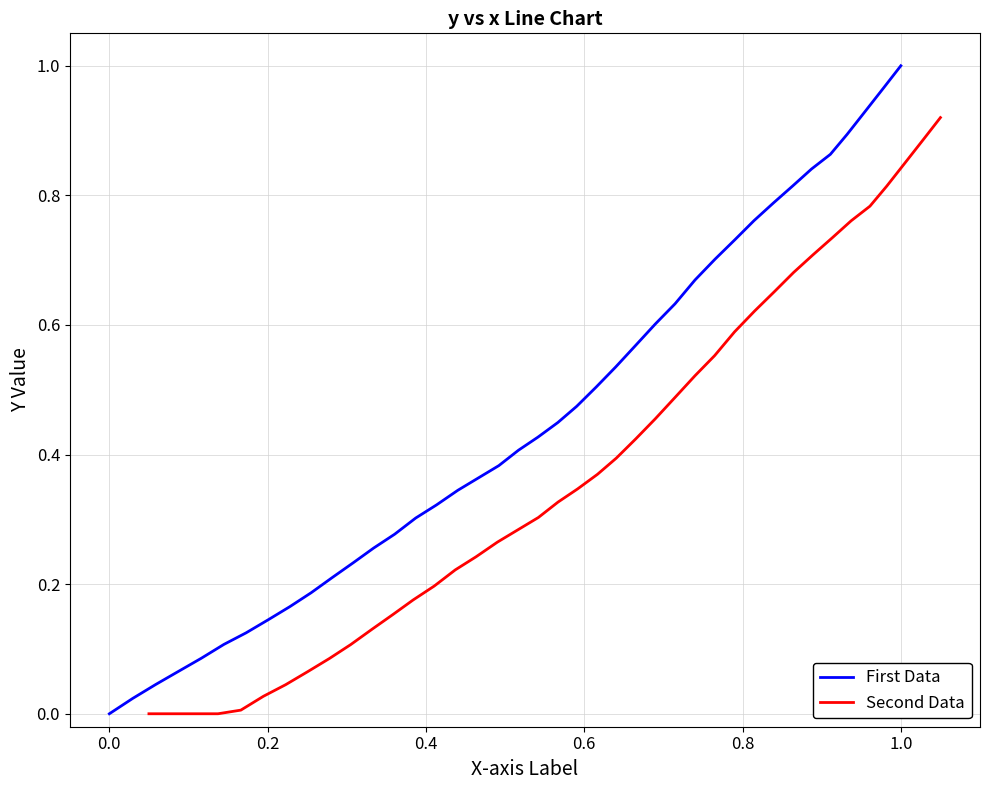

What are all the series names shown in the legend?

First Data, Second Data